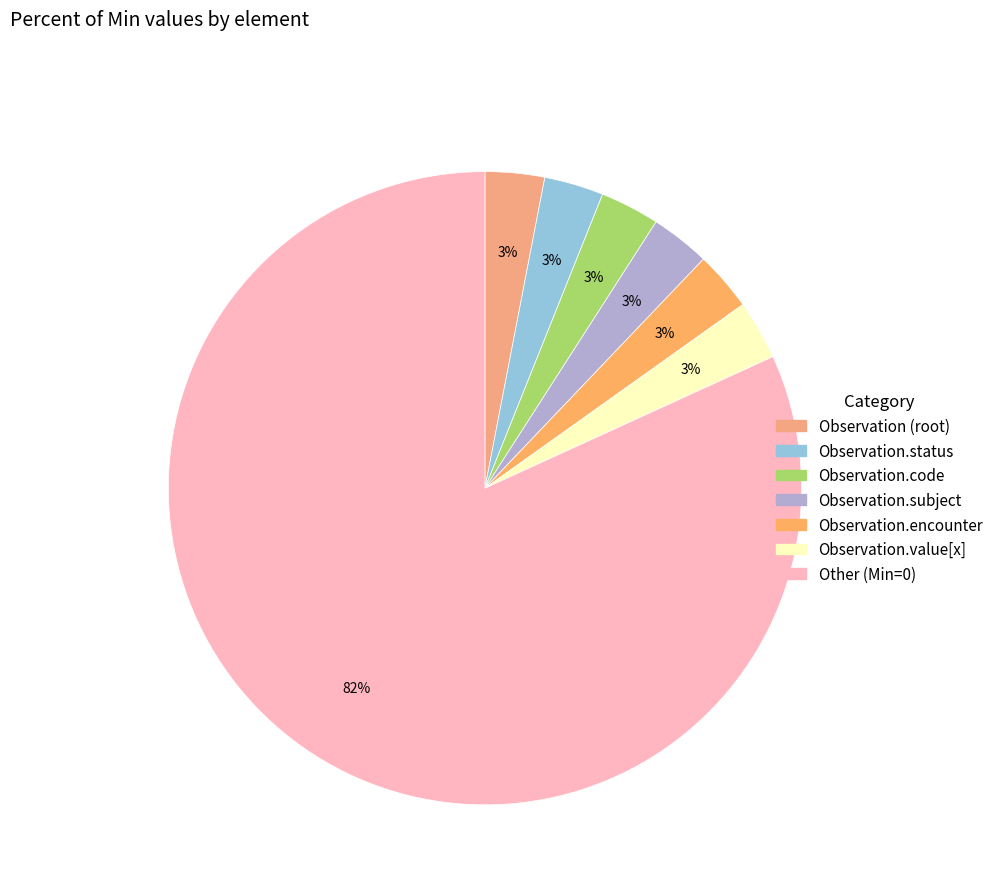

How many segments does this pie chart have?

7